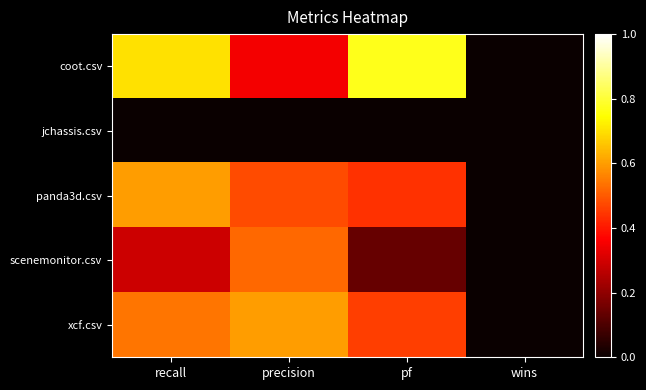

How many series are shown in this chart?

5